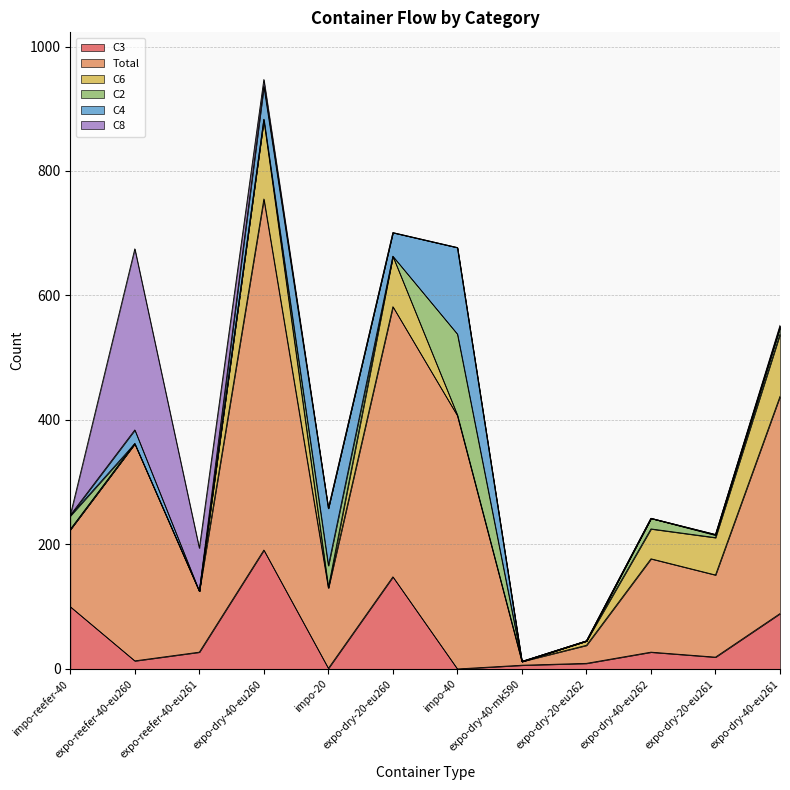

What is the approximate value of C3 at expo-dry-40-eu262, to the nearest 50?

50